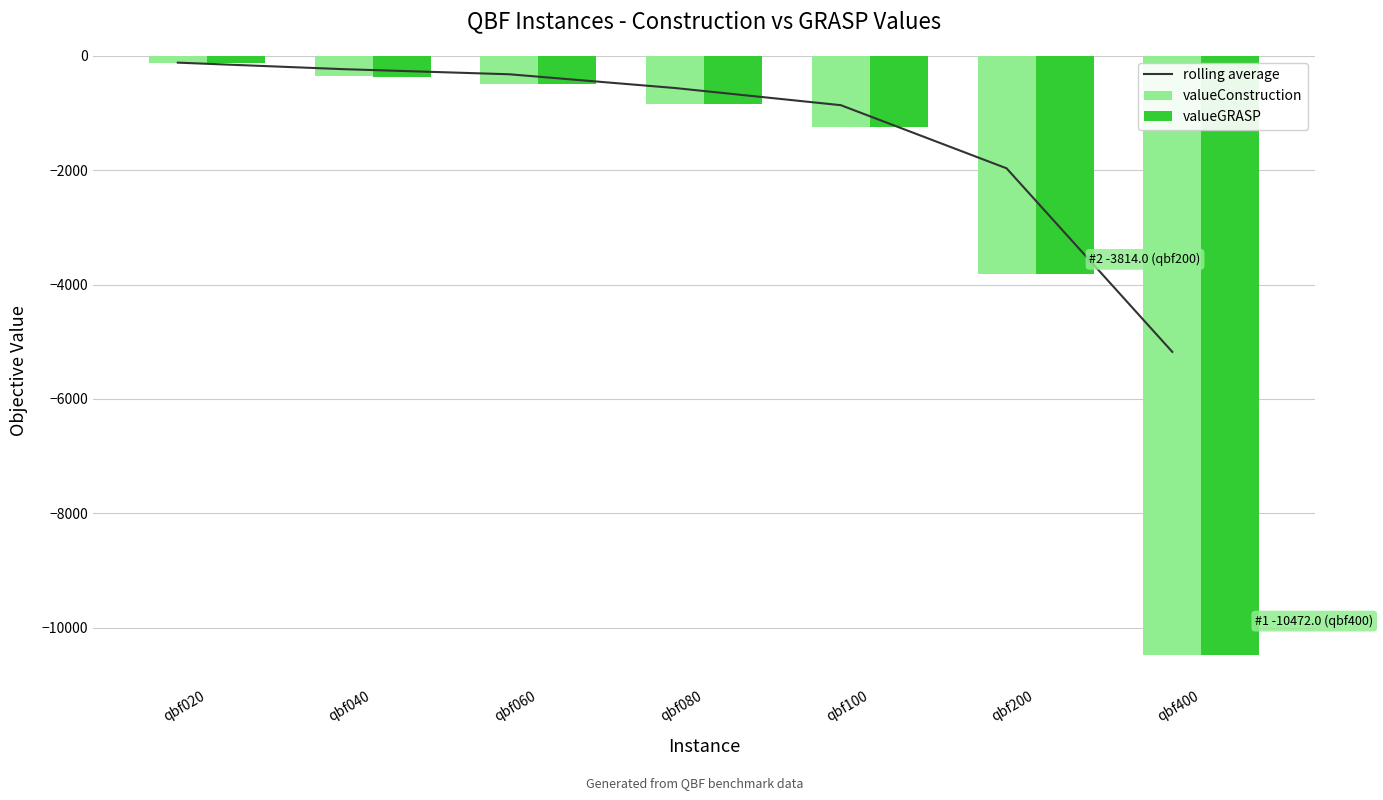

What is the difference between the maximum and minimum values in the valueGRASP series?

10347